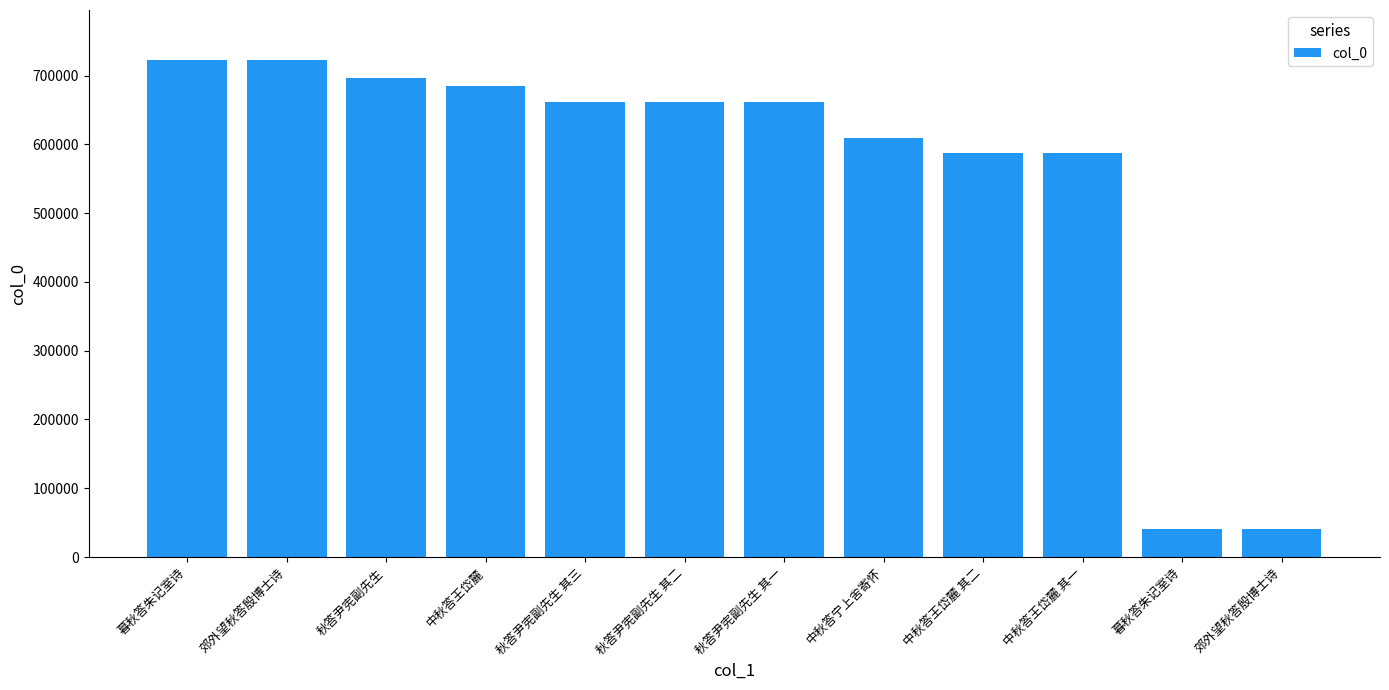

How many bars are there in total?

12